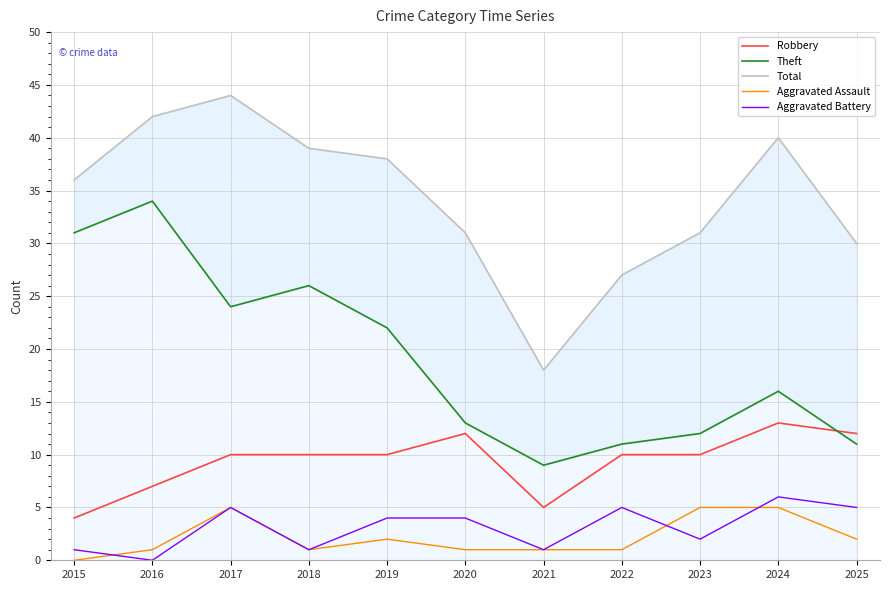

What are all the series names shown in the legend?

Robbery, Theft, Total, Aggravated Assault, Aggravated Battery